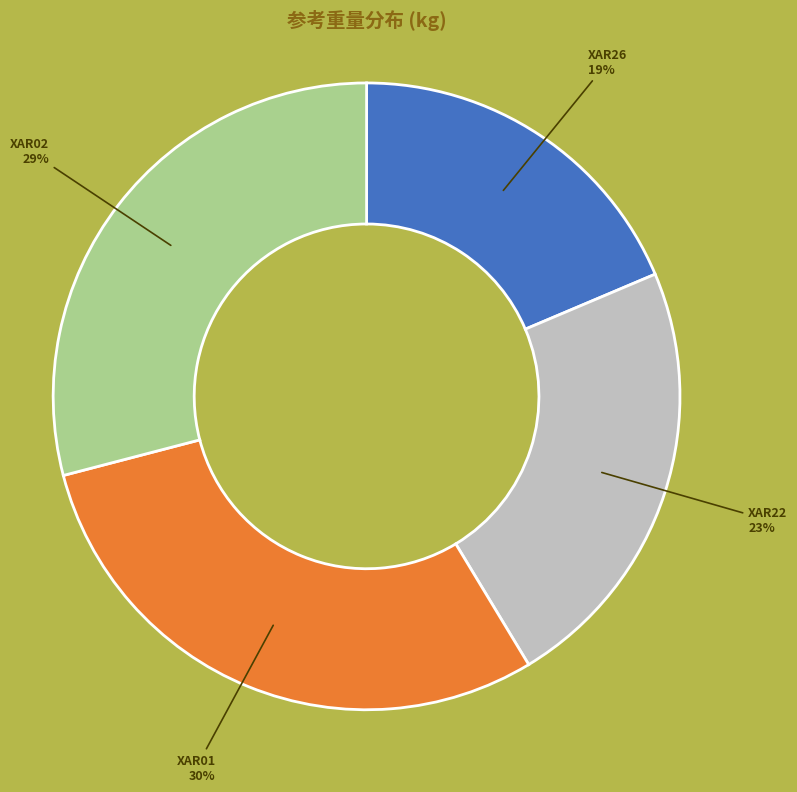

Is there any slice that represents more than half of the pie?

No